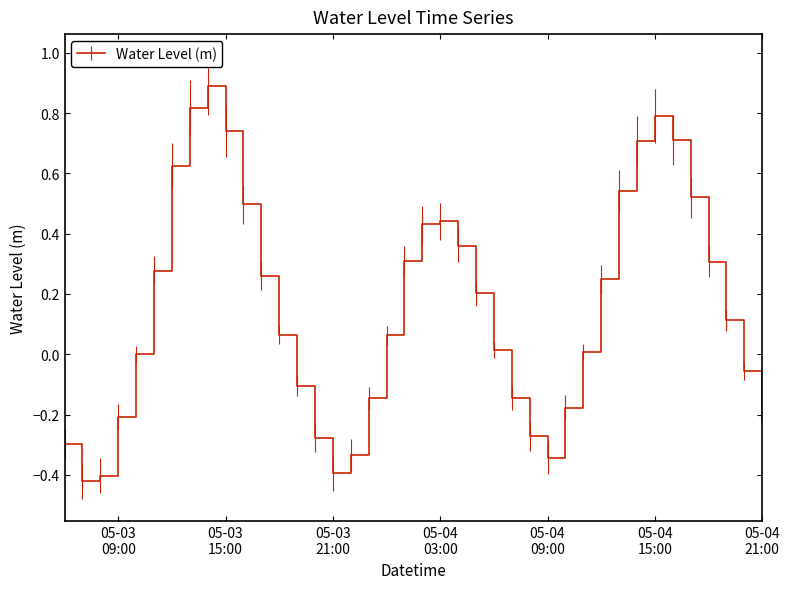

What is the difference between the maximum and minimum values?

1.3